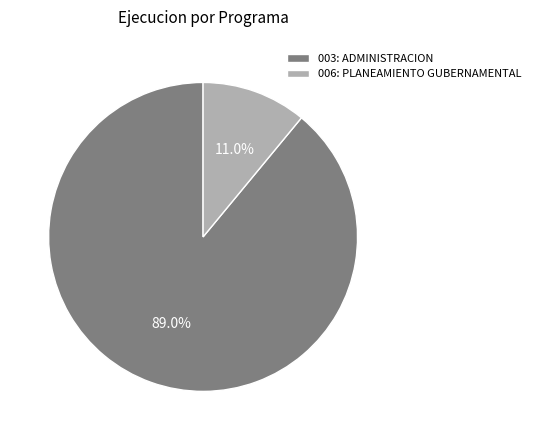

The 006: PLANEAMIENTO GUBERNAMENTAL slice represents 11% of the pie. True or false?

True